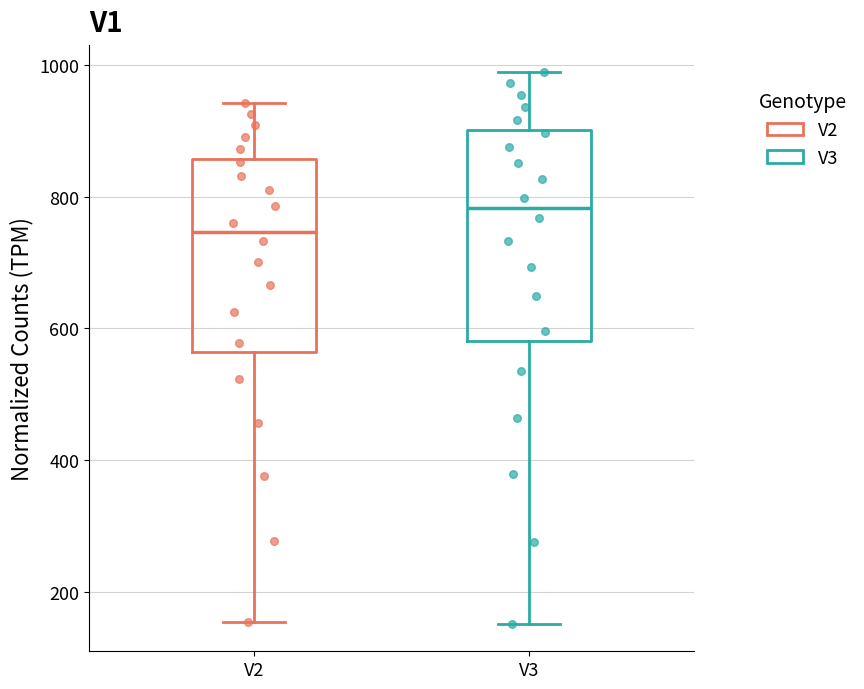

Where is the upper edge of the box for V2 on the y-axis? The values are not printed on the chart, so give them approximately, as read against the axis.

860